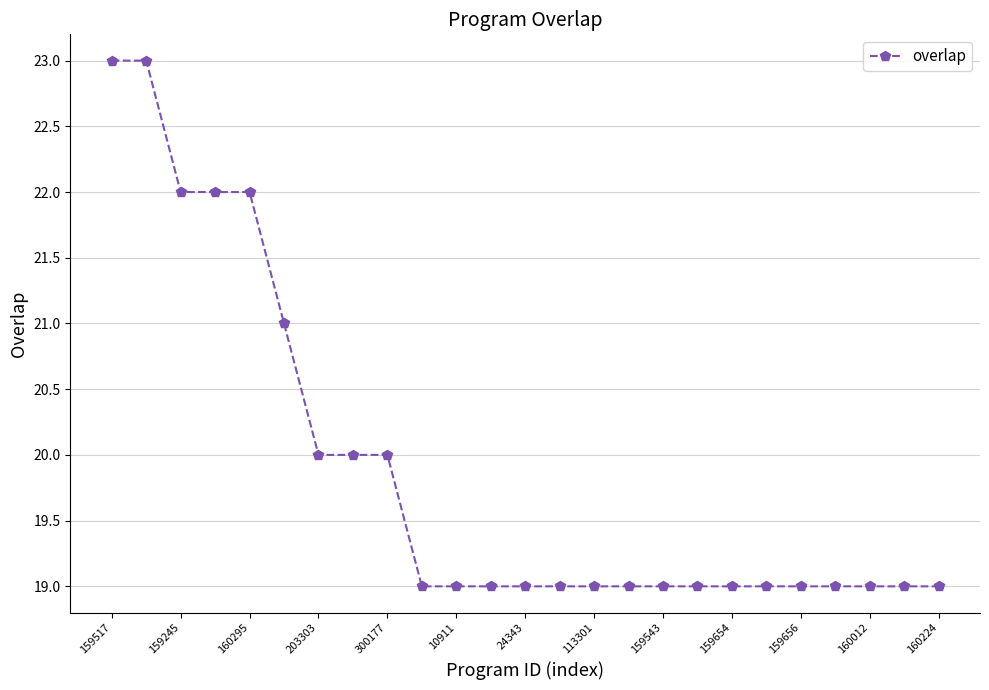

Reading right to left, transcribe all the data shown in this chart.

19	19	19	19	19	19	19	19	19	19	19	19	19	19	19	19	20	20	20	21	22	22	22	23	23